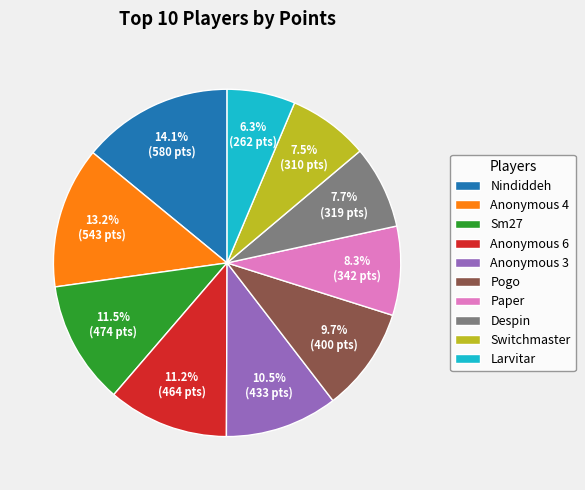

Is it true that Nindiddeh is 27% of the pie?

False